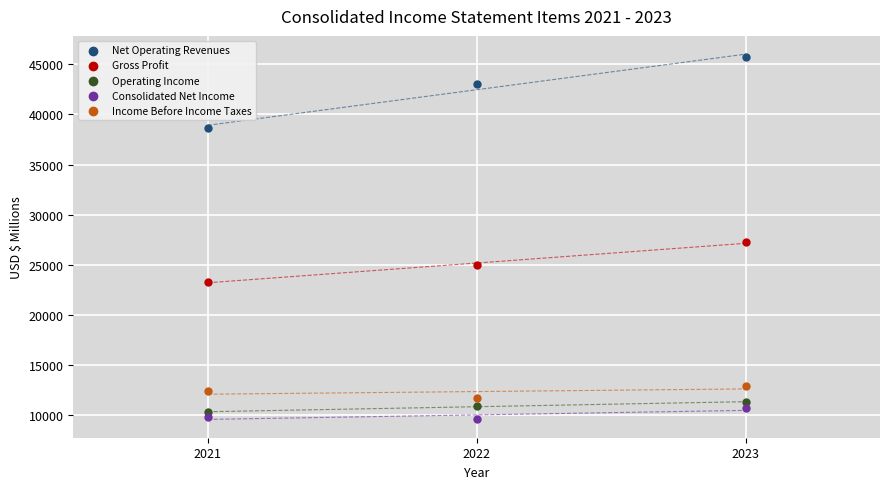

What are all the series names shown in the legend?

Net Operating Revenues, Gross Profit, Operating Income, Consolidated Net Income, Income Before Income Taxes